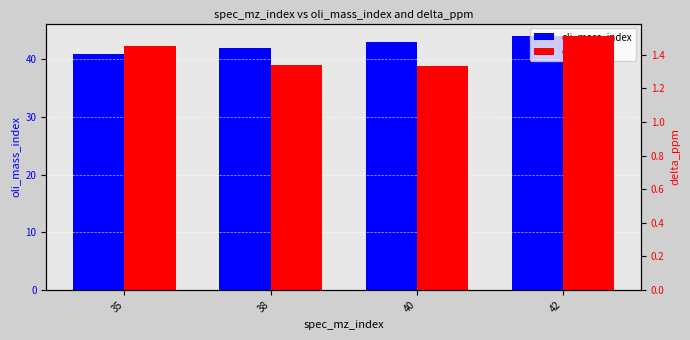

What is the value of the delta_ppm bar at the 3rd from the left?

1.3